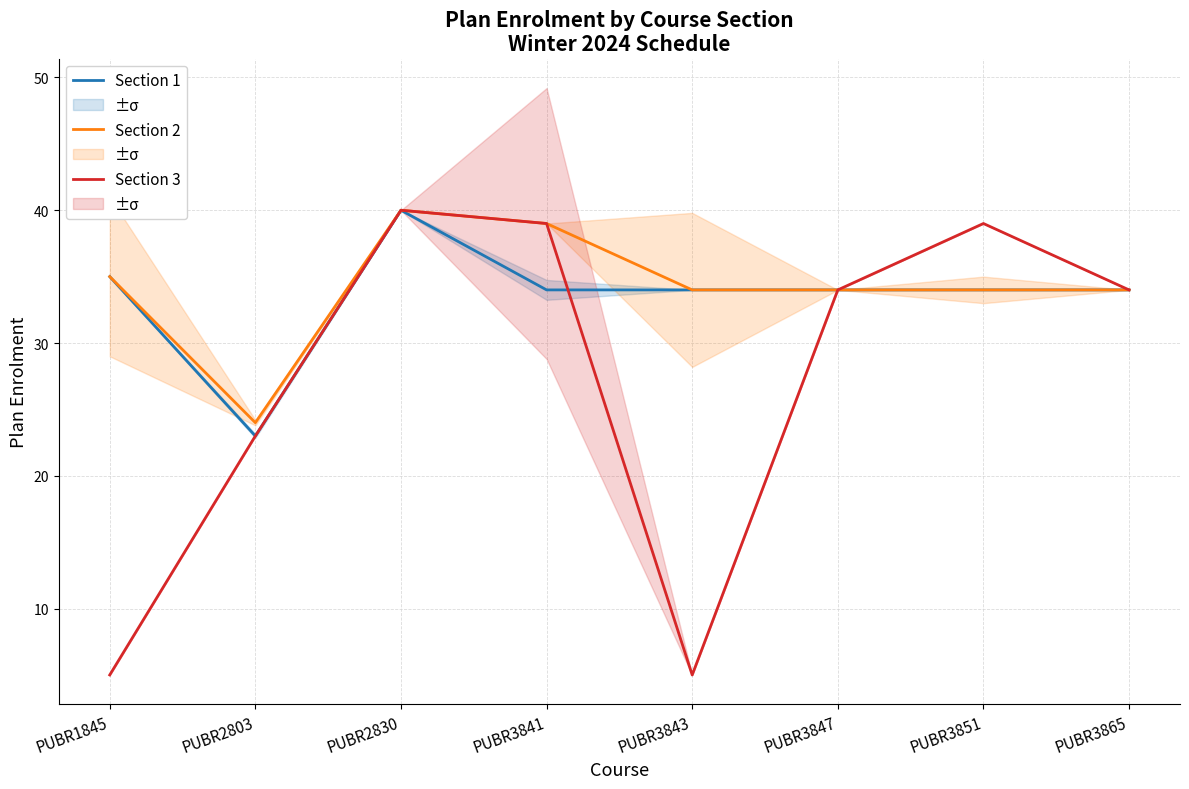

Read the Section 1 Enrol value at PUBR3843.

34